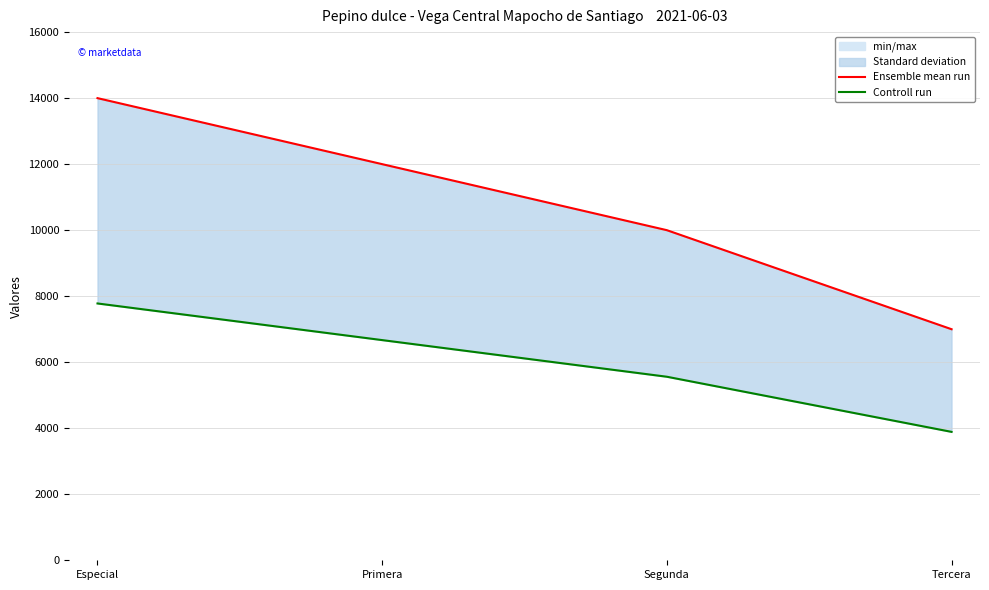

What is the spread (max minus min) of values at Especial?

6220